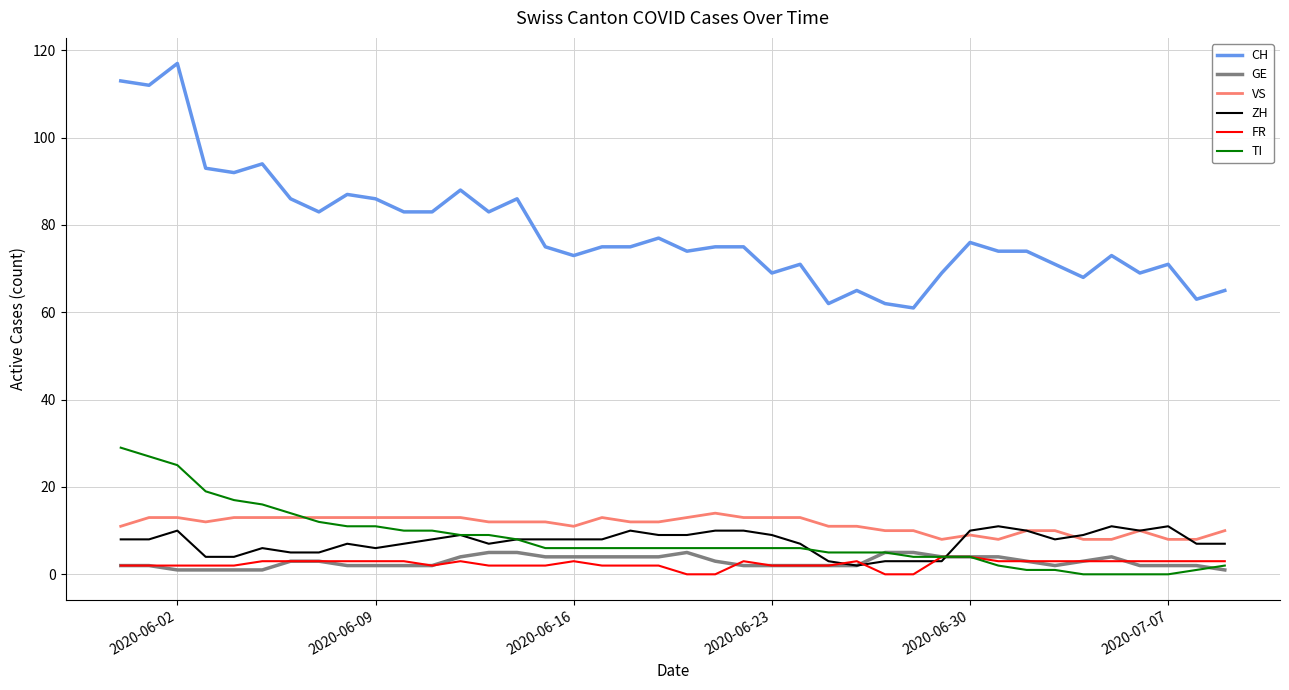

Which series has the largest total across all categories?

CH